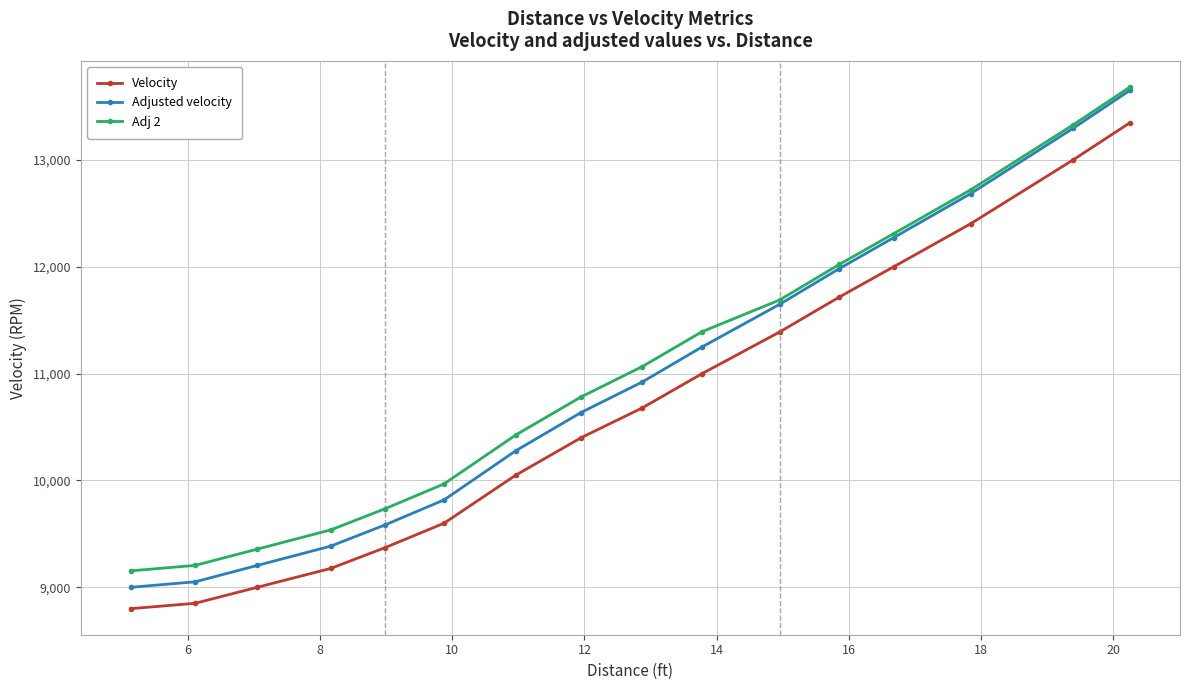

True or false: Adj 2 and Velocity cross at least once.

False